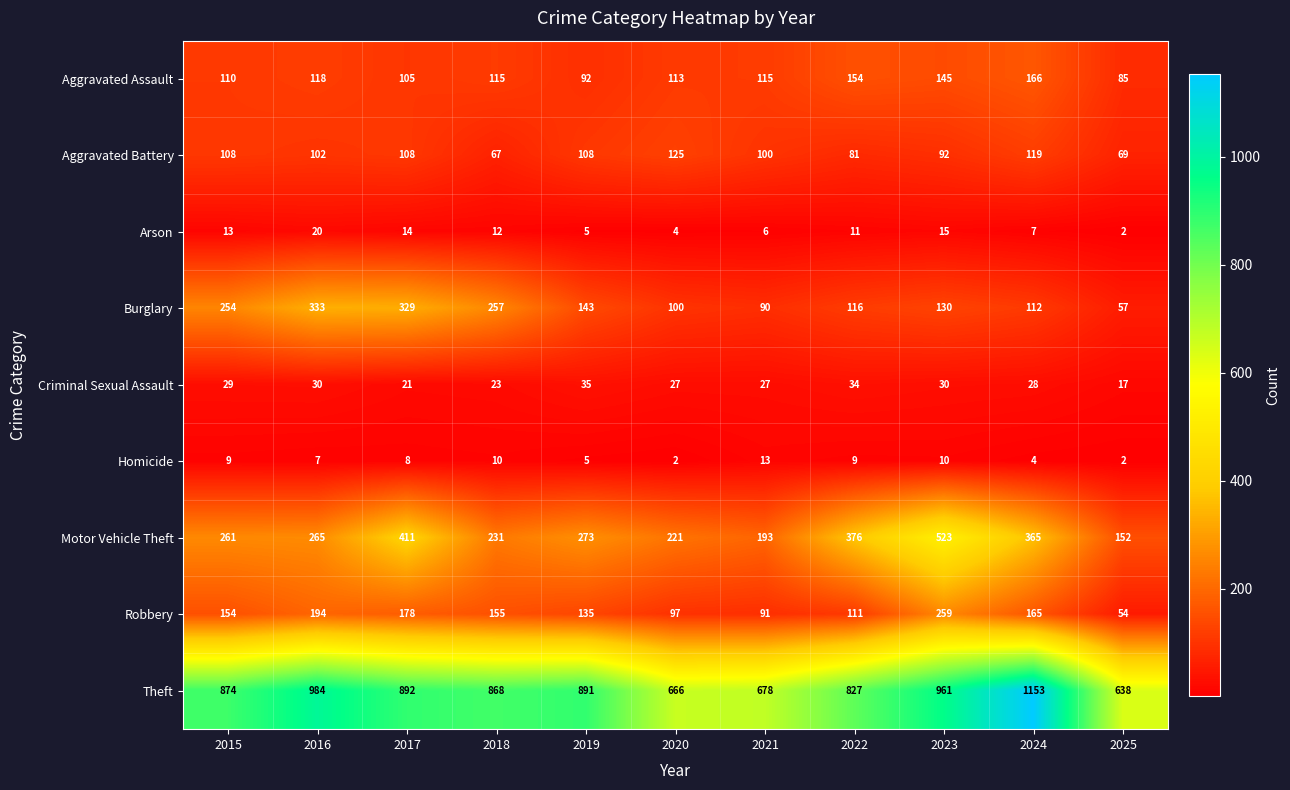

What is the spread (max minus min) of values at 2025?

636